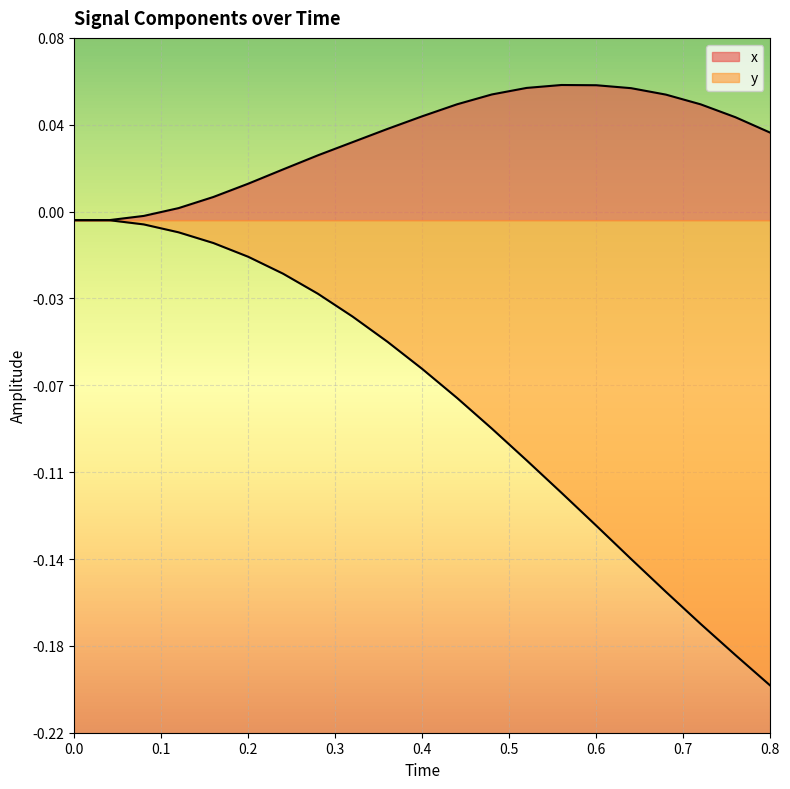

Does the chart display data point markers on the line(s)?

No